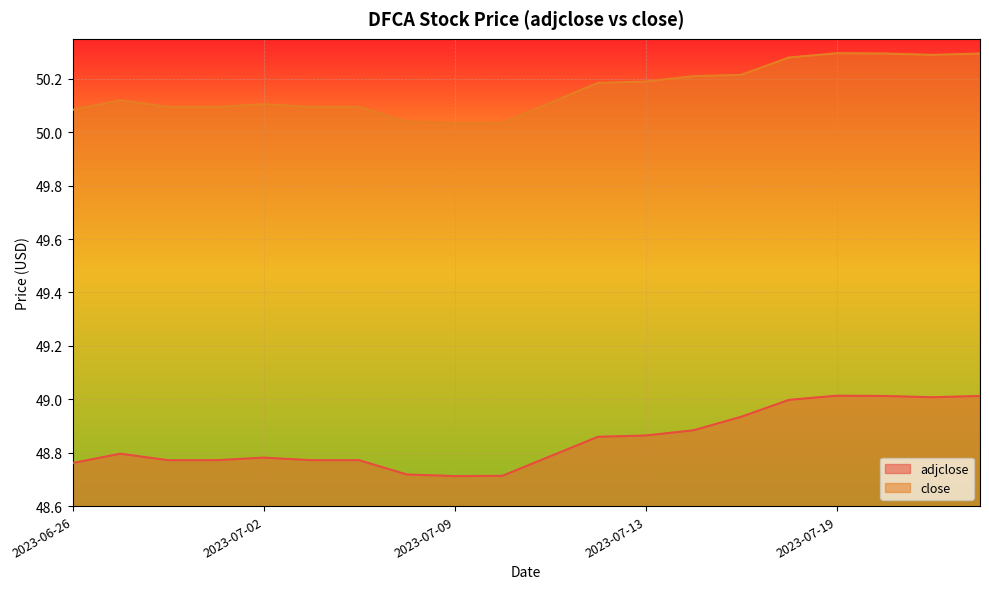

At how many categories does at least one series exceed 49?

20